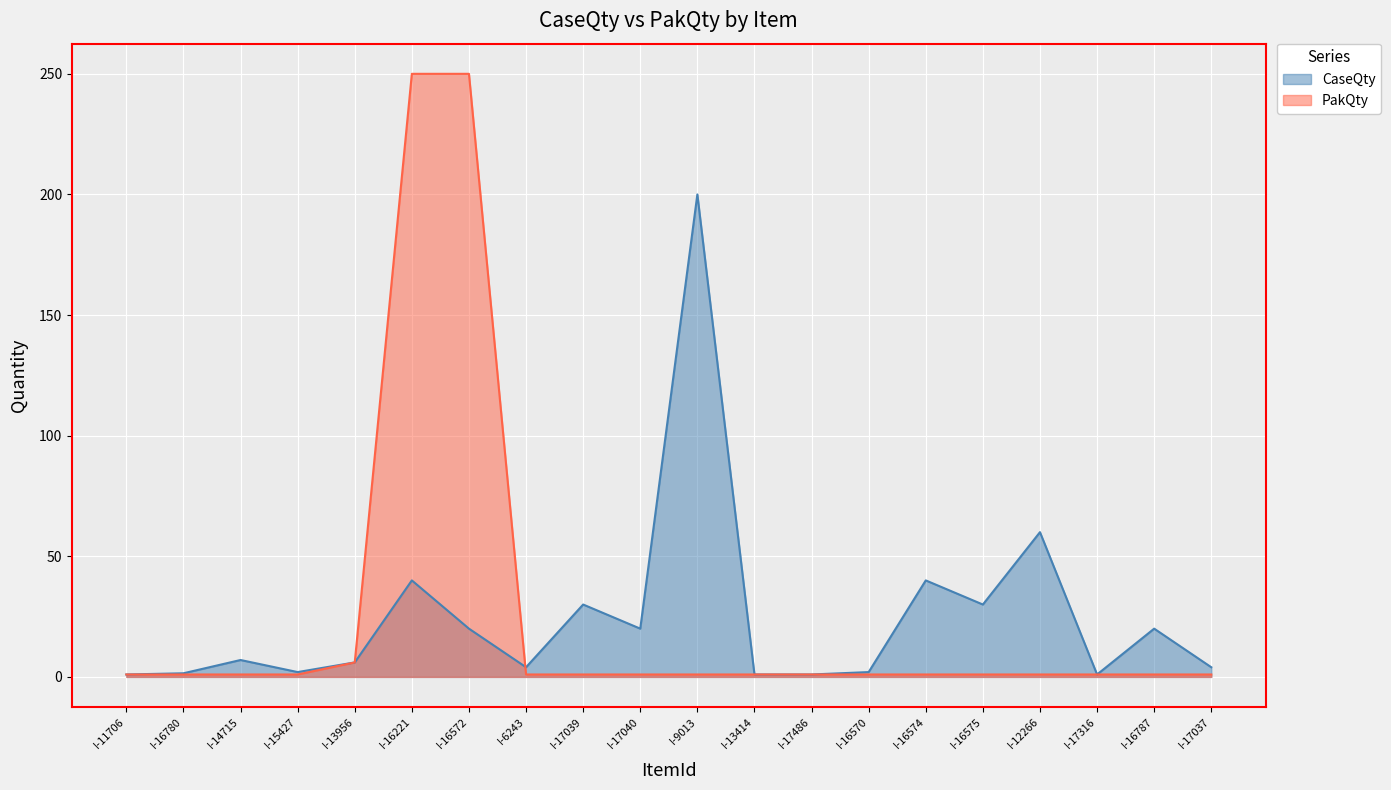

What are all the series names shown in the legend?

CaseQty, PakQty